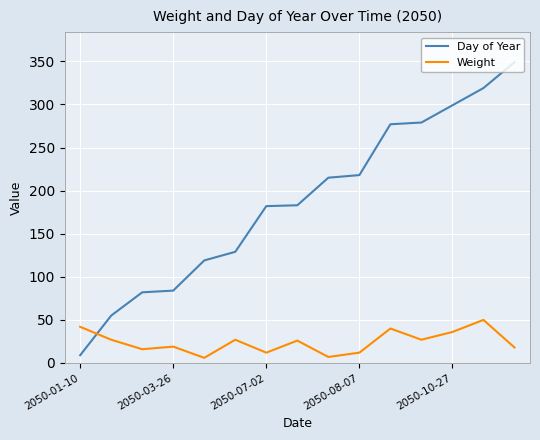

Rank the series by their average value, from lowest to highest.

Weight, Day of Year